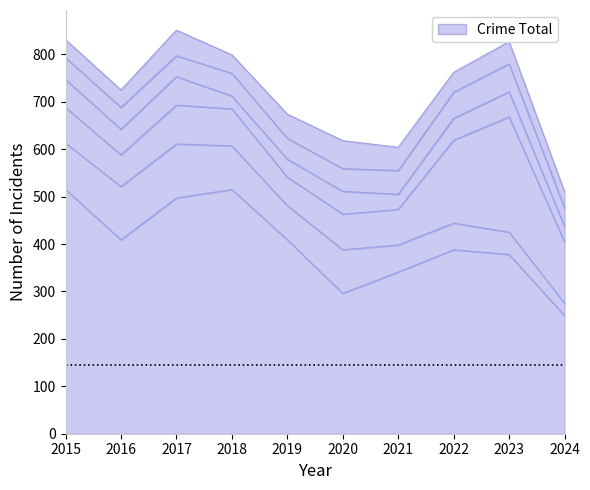

Reading left to right, transcribe all the data shown in this chart.

Theft: 515	409	497	515	409	296	341	388	378	249
Burglary: 98	112	114	92	72	92	57	56	47	26
Motor Vehicle Theft: 75	67	82	78	60	75	75	175	243	129
Robbery: 59	54	60	27	38	48	32	46	53	33
Aggravated Assault: 46	46	44	48	44	48	50	55	59	39
Aggravated Battery: 38	37	54	39	51	59	49	42	47	34